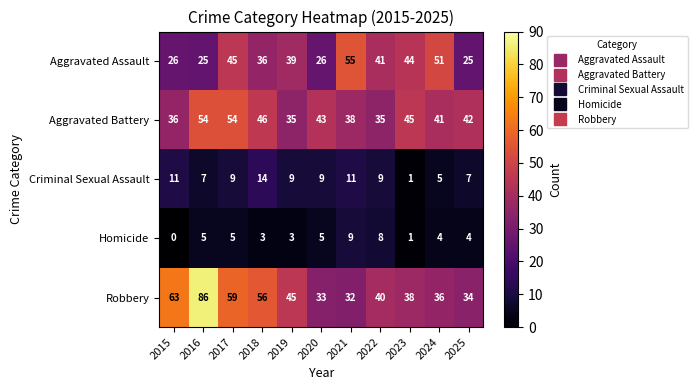

True or false: Criminal Sexual Assault has a value of 9 at 2019.

True